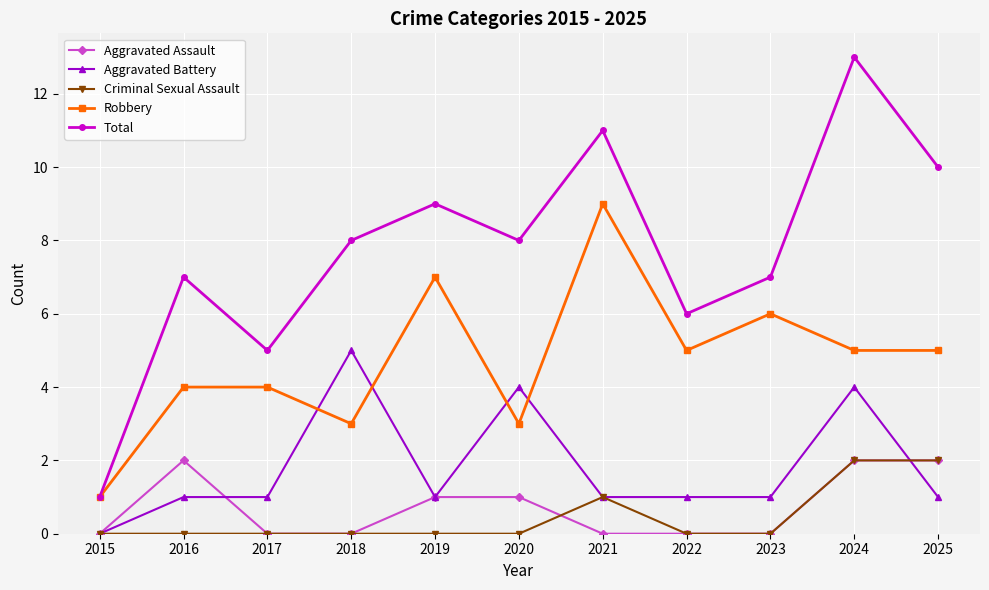

What is the value of the Aggravated Battery point at the 9th from the left?

1